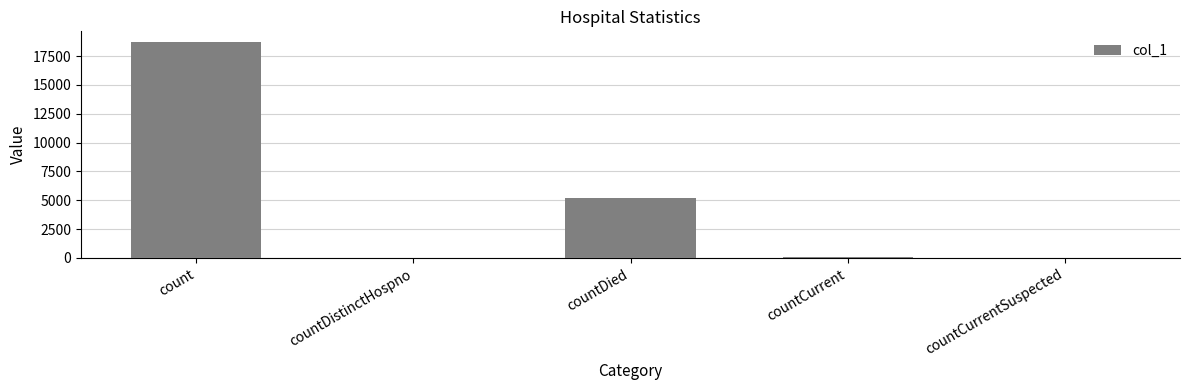

How many categories are shown in the chart?

5